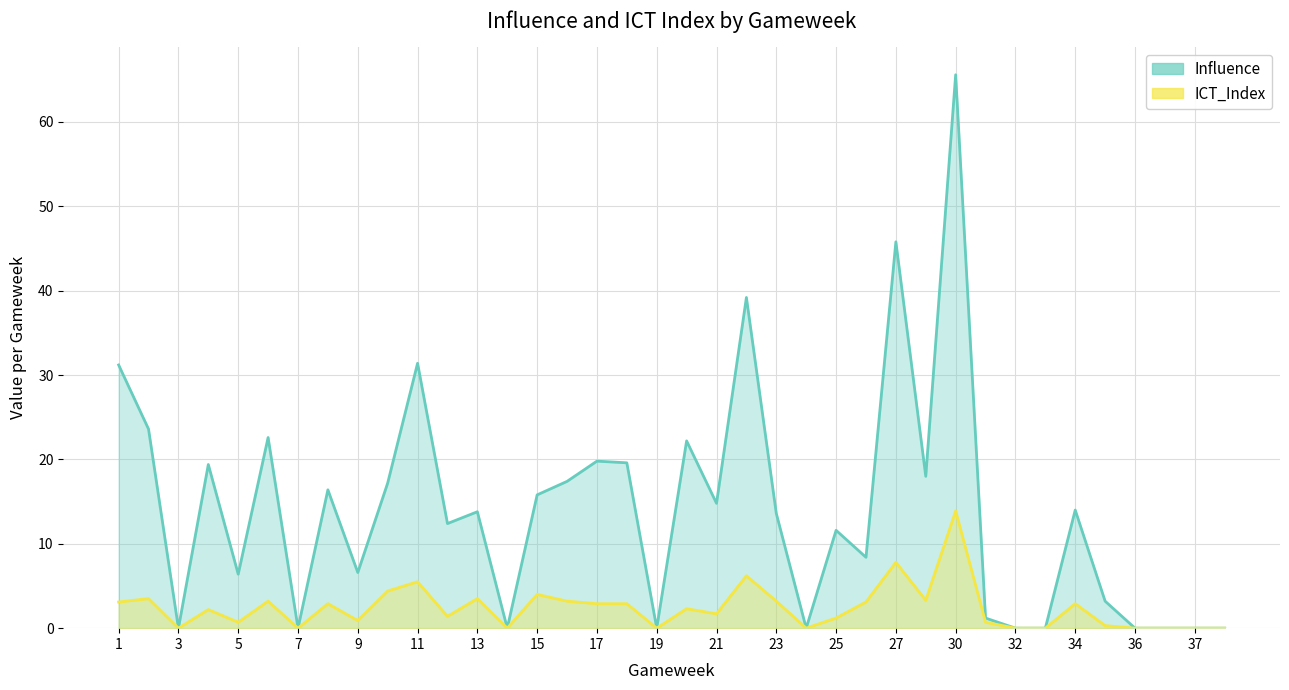

What is the average value of the Influence series?

14.0